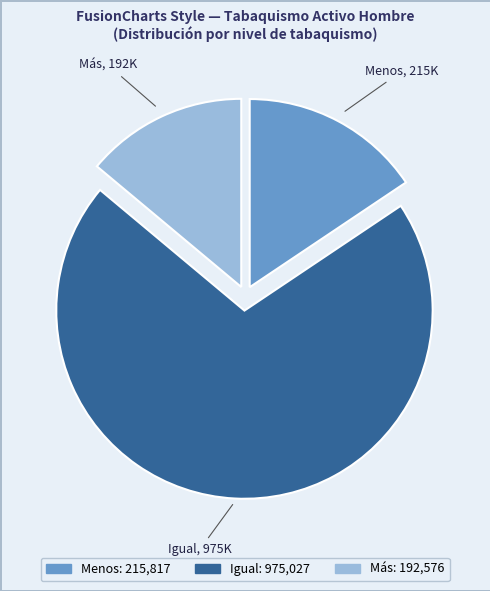

How many segments does this pie chart have?

3